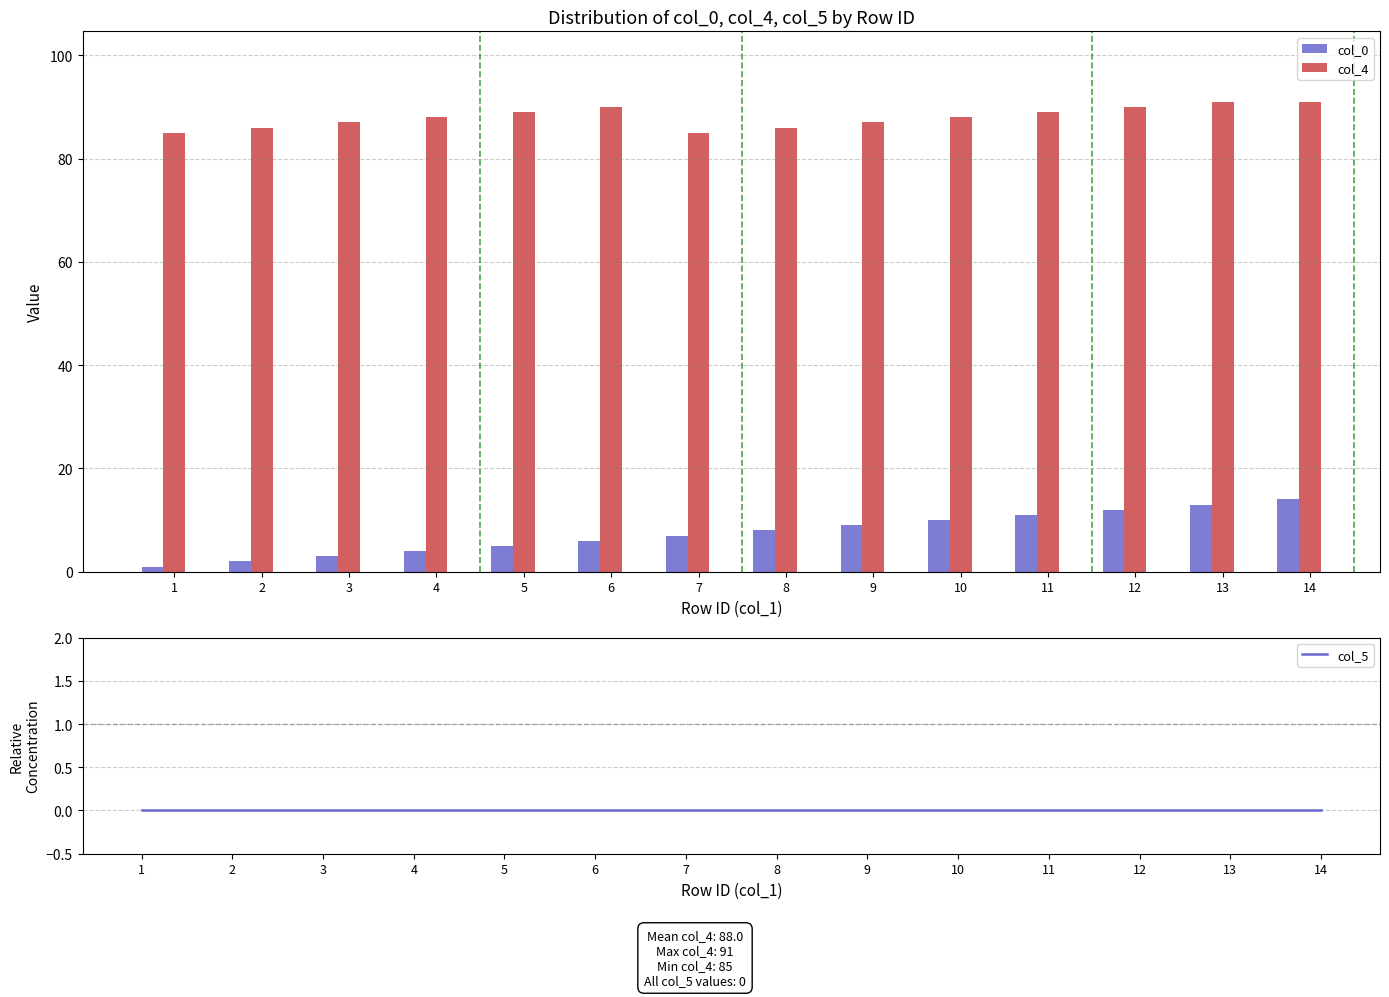

What is the difference between the maximum and second lowest values in the col_4 series?

6